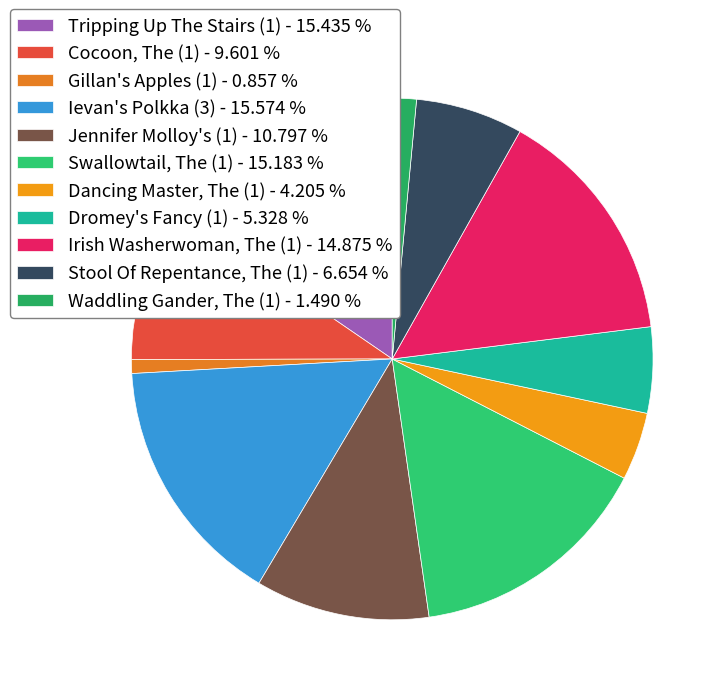

Rank the categories by value from highest to lowest.

Ievan's Polkka (3), Tripping Up The Stairs (1), Swallowtail, The (1), Irish Washerwoman, The (1), Jennifer Molloy's (1), Cocoon, The (1), Stool Of Repentance, The (1), Dromey's Fancy (1), Dancing Master, The (1), Waddling Gander, The (1), Gillan's Apples (1)